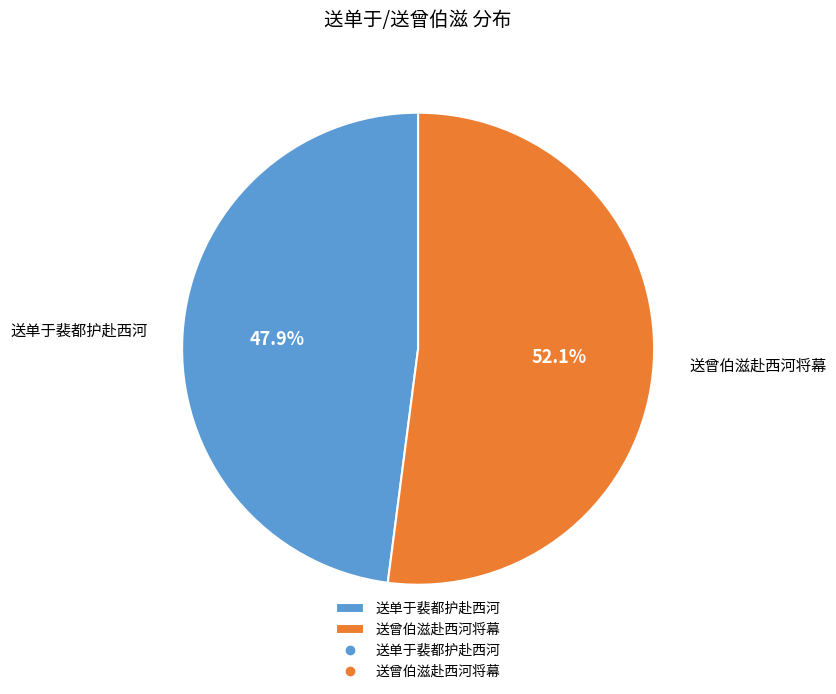

Does any single category account for the majority?

Yes